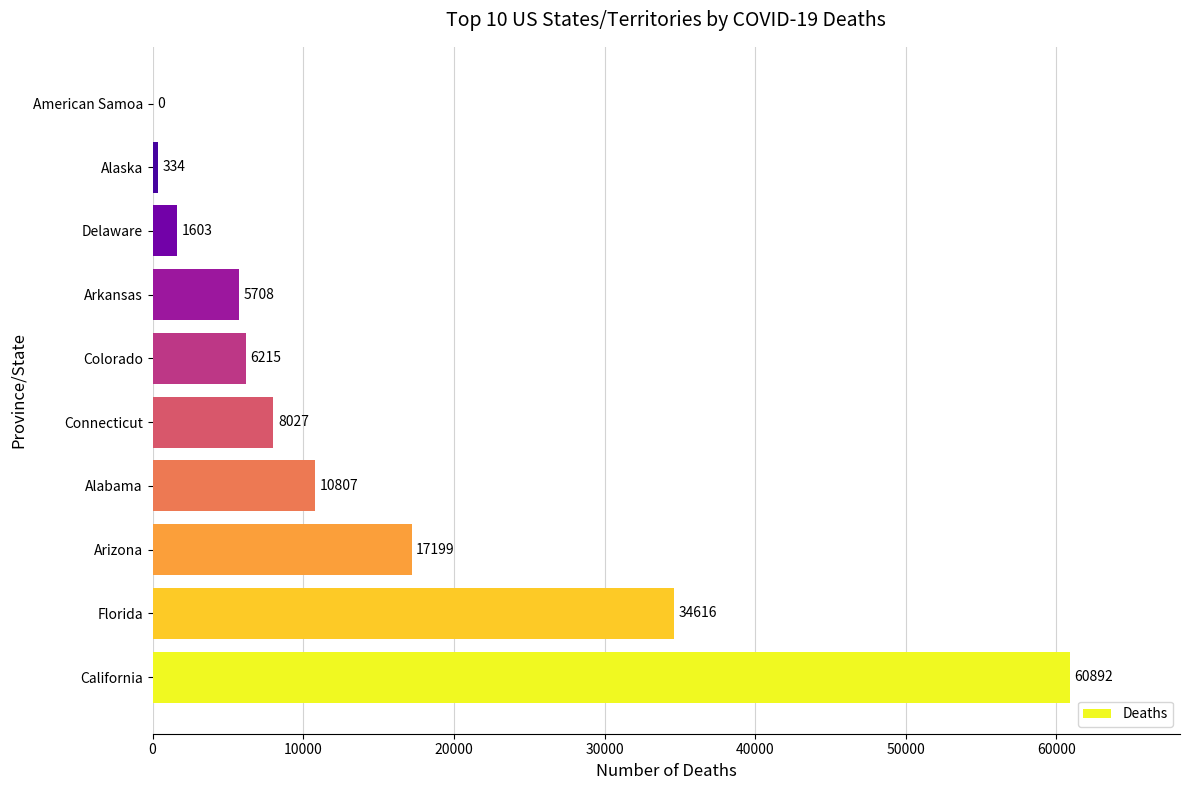

What is the ratio of the value at Alabama to the value at Arizona?

0.6